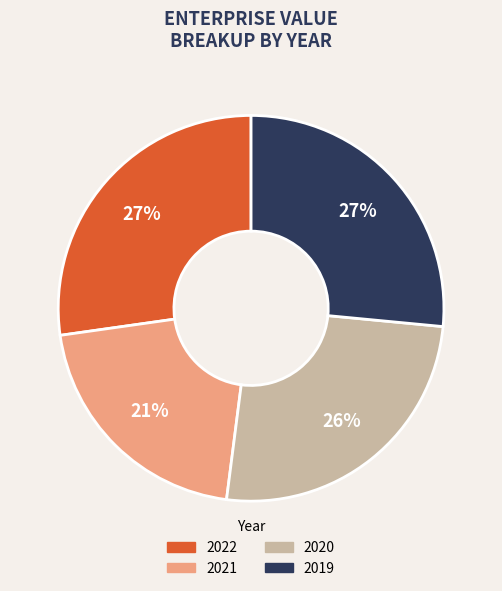

Which has a higher value, 2020 or 2021?

2020